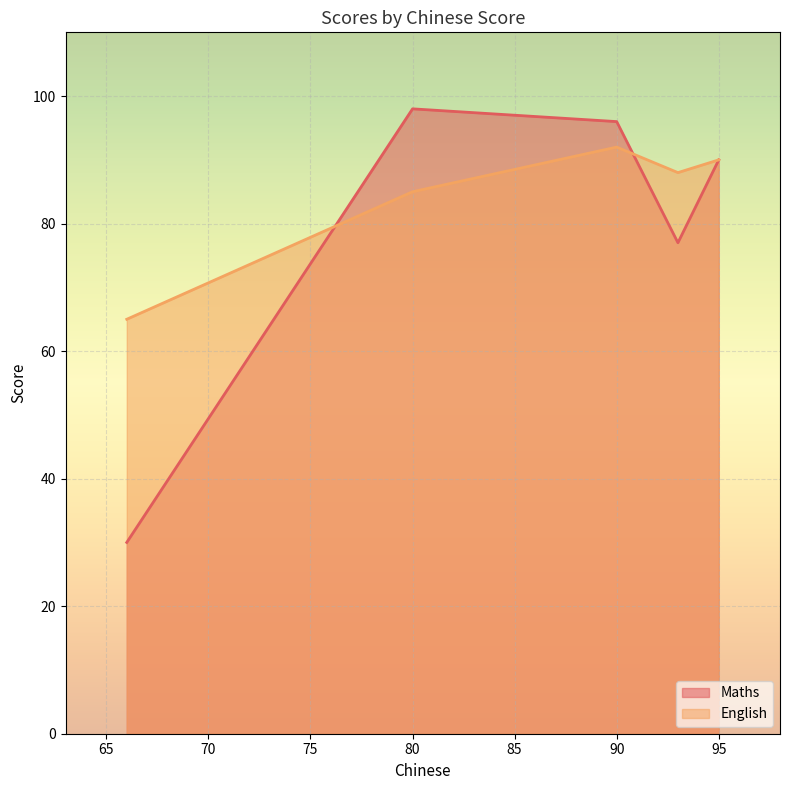

At how many categories does at least one series exceed 40?

5